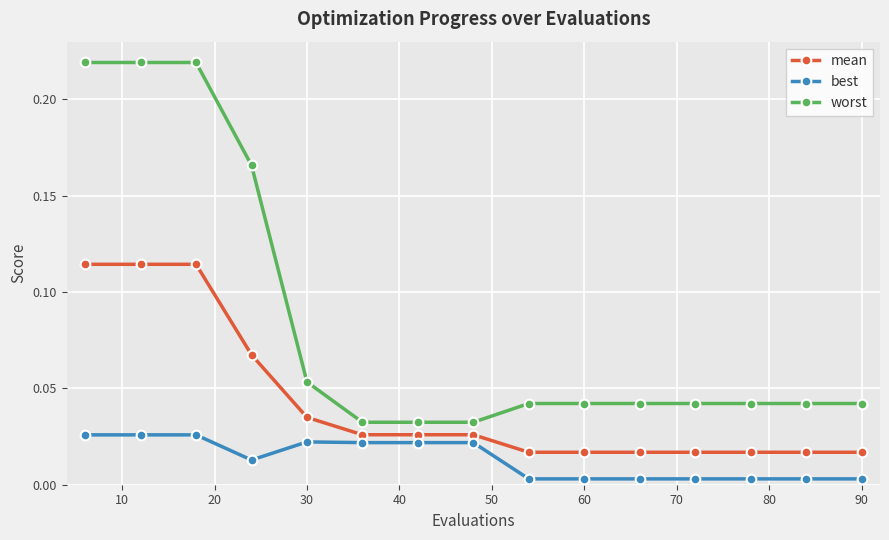

True or false: best has more than 0 points higher than both neighbors.

True